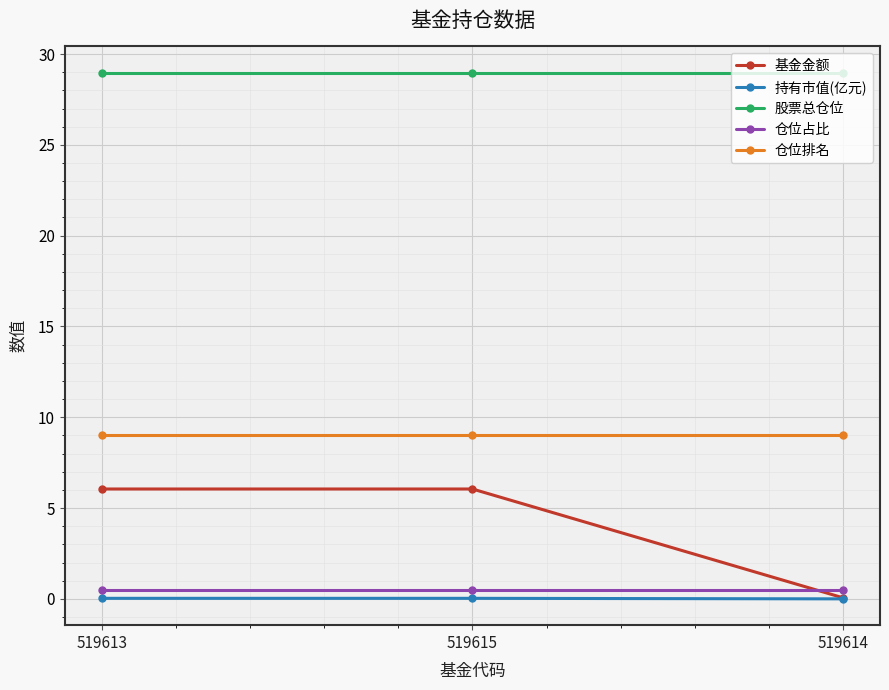

Rank the series by their maximum value, from highest to lowest.

股票总仓位, 仓位排名, 基金金额, 仓位占比, 持有市值(亿元)